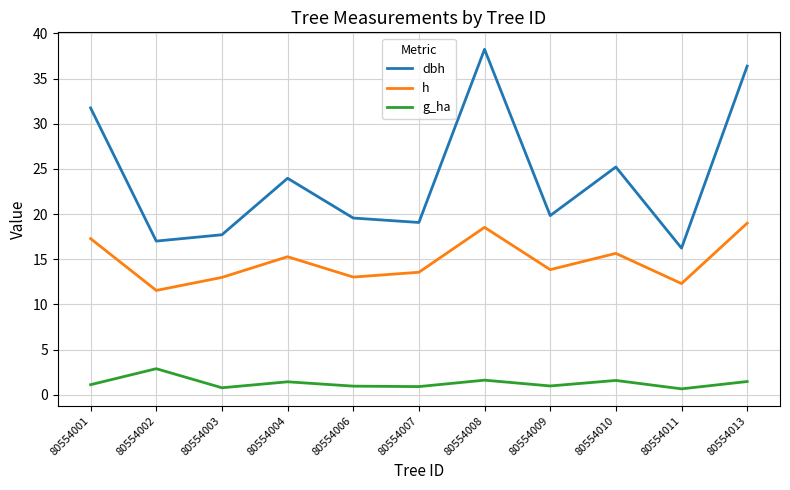

At which label does g_ha reach its peak?

80554002